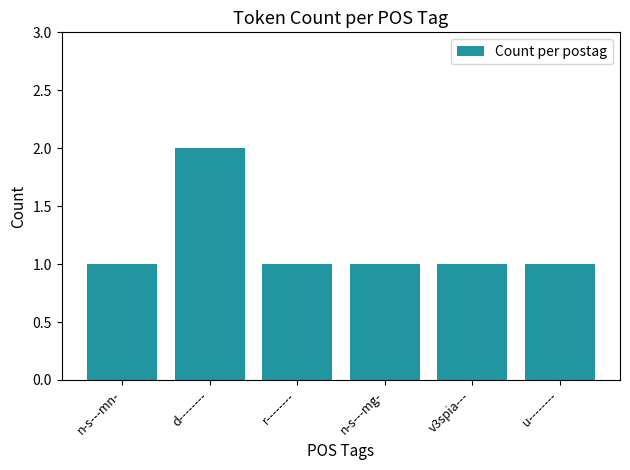

Reading left to right, what are all the values shown in this chart?

n-s---mn-=1	d--------=2	r--------=1	n-s---mg-=1	v3spia---=1	u--------=1